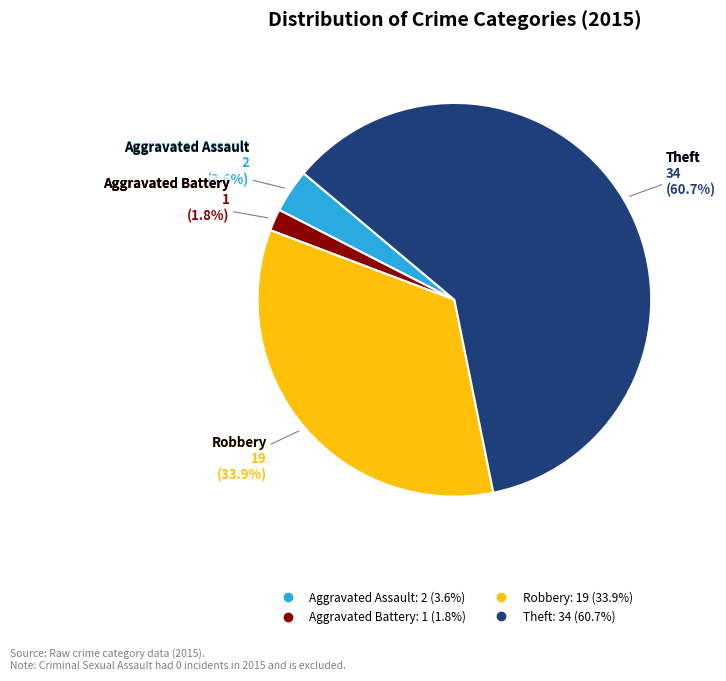

Is there a majority slice in this chart?

Yes